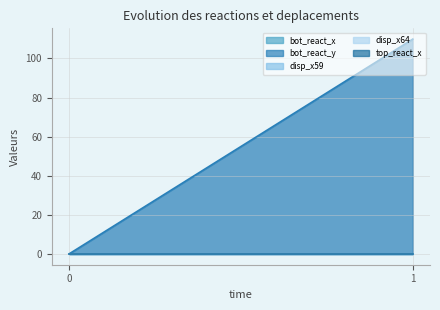

What are all the series names shown in the legend?

bot_react_x, bot_react_y, disp_x59, disp_x64, top_react_x